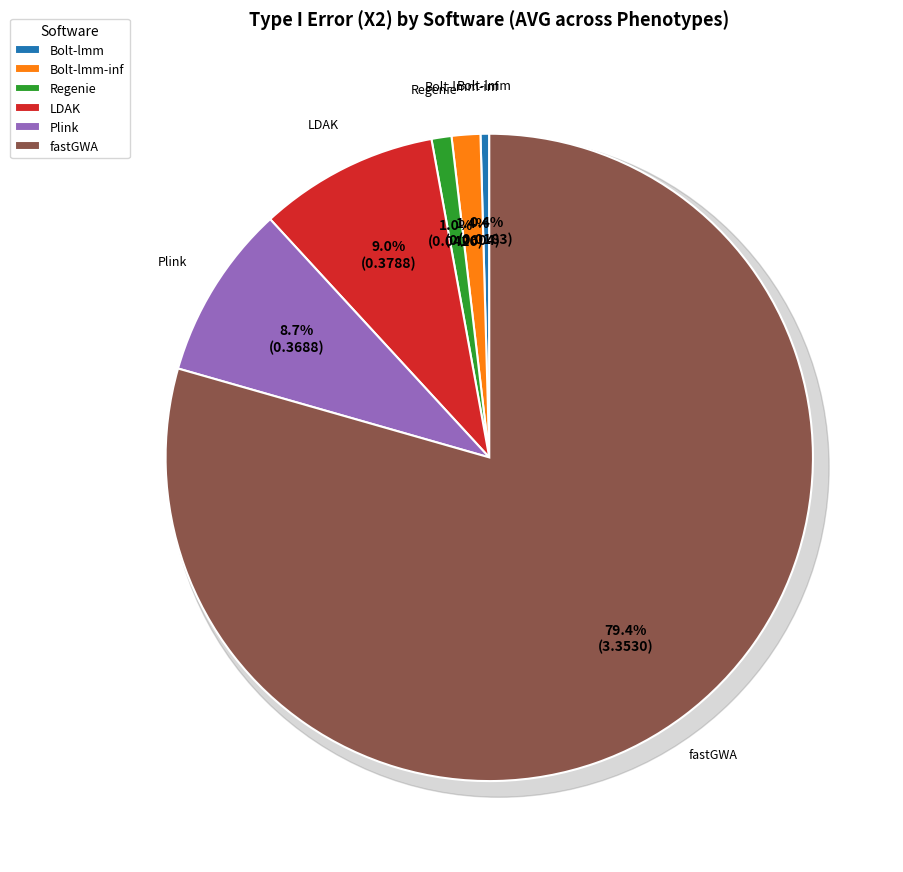

What percentage is the LDAK slice, to the nearest percent?

9%